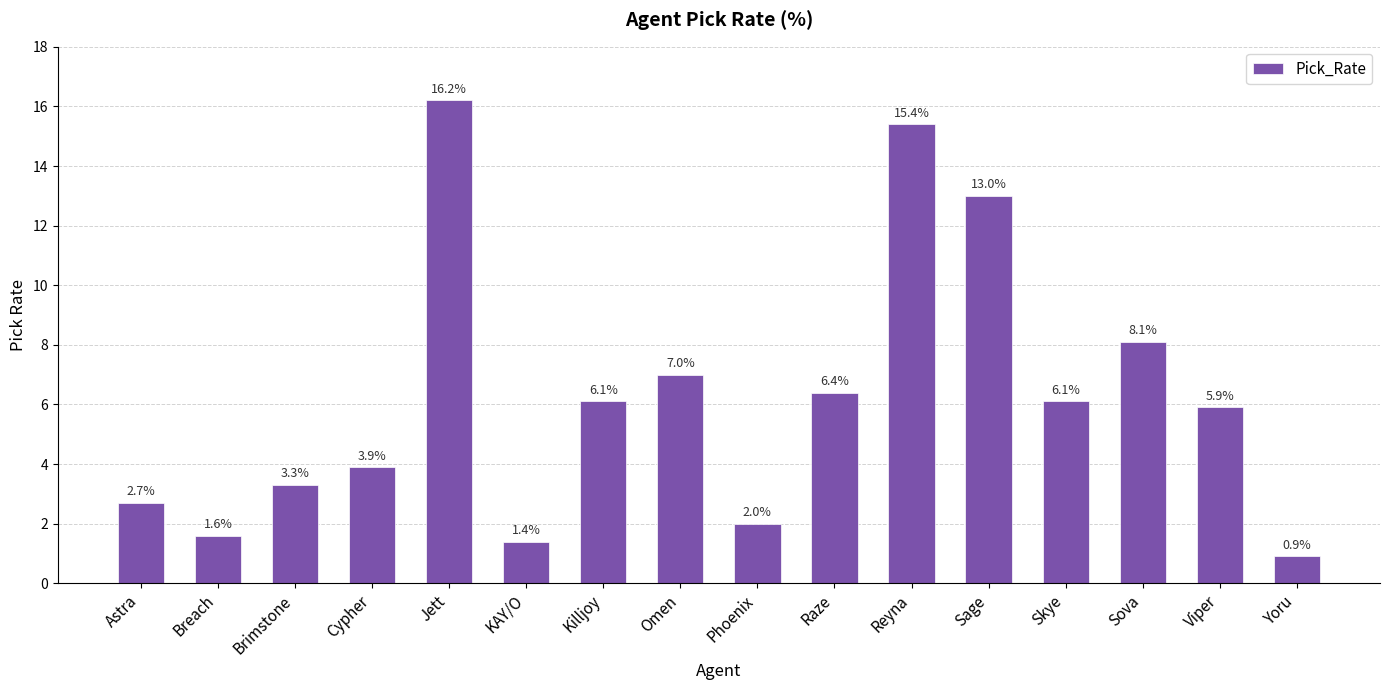

The value at Raze is 6.4. True or false?

True